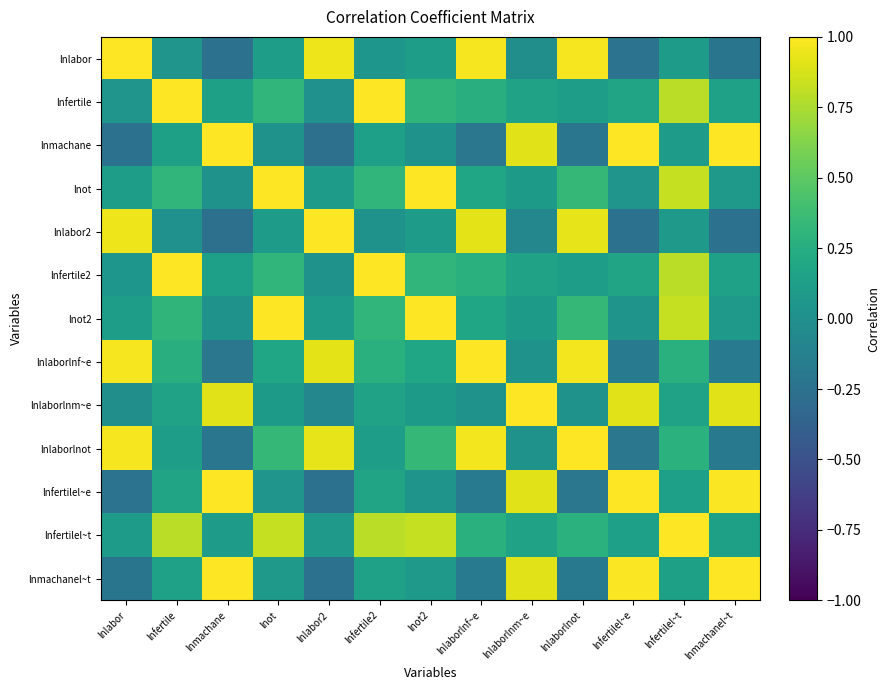

What is the difference between the highest and lowest values at lnfertilel~t?

0.9